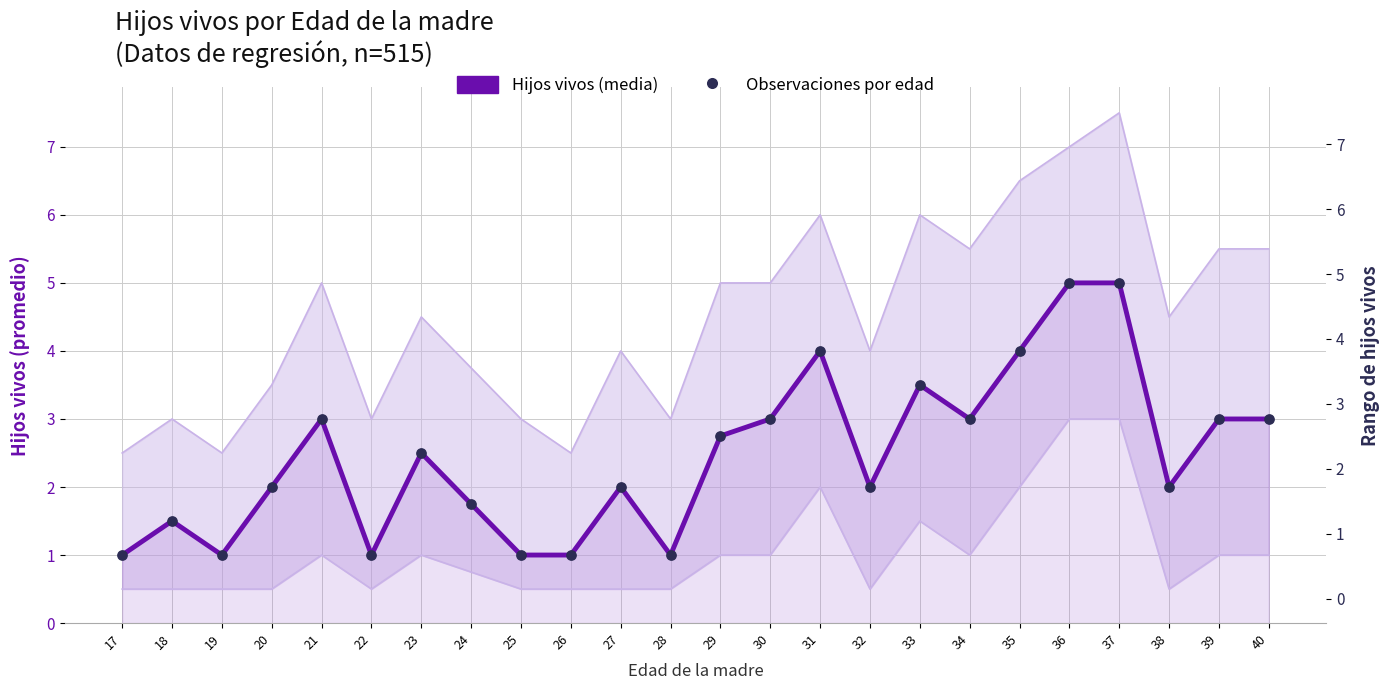

Is the value of Hijos vivos (media) at 33 greater than the value of Observaciones por edad at 35?

No